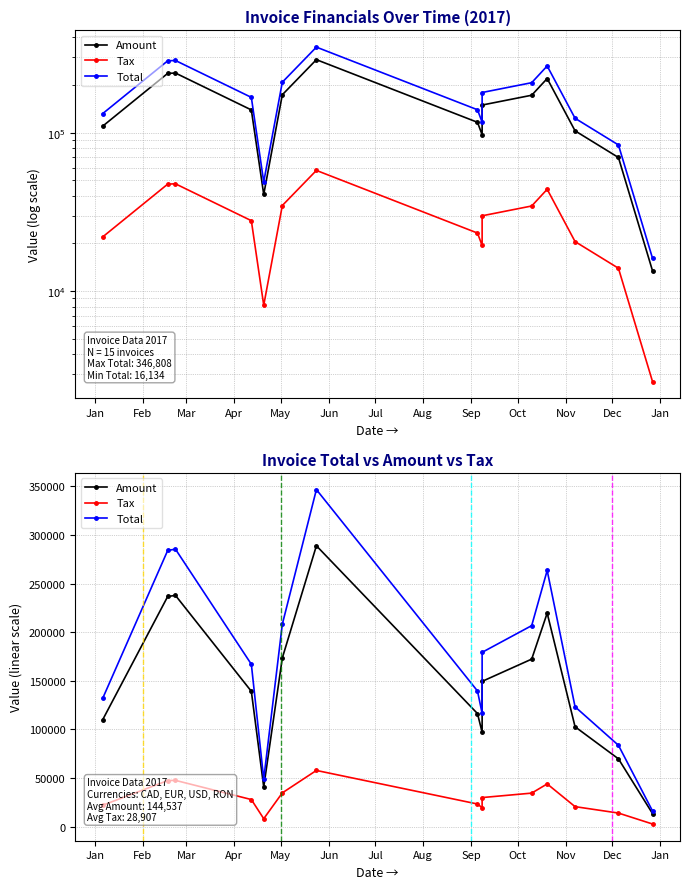

True or false: Amount and Tax cross at least once.

False